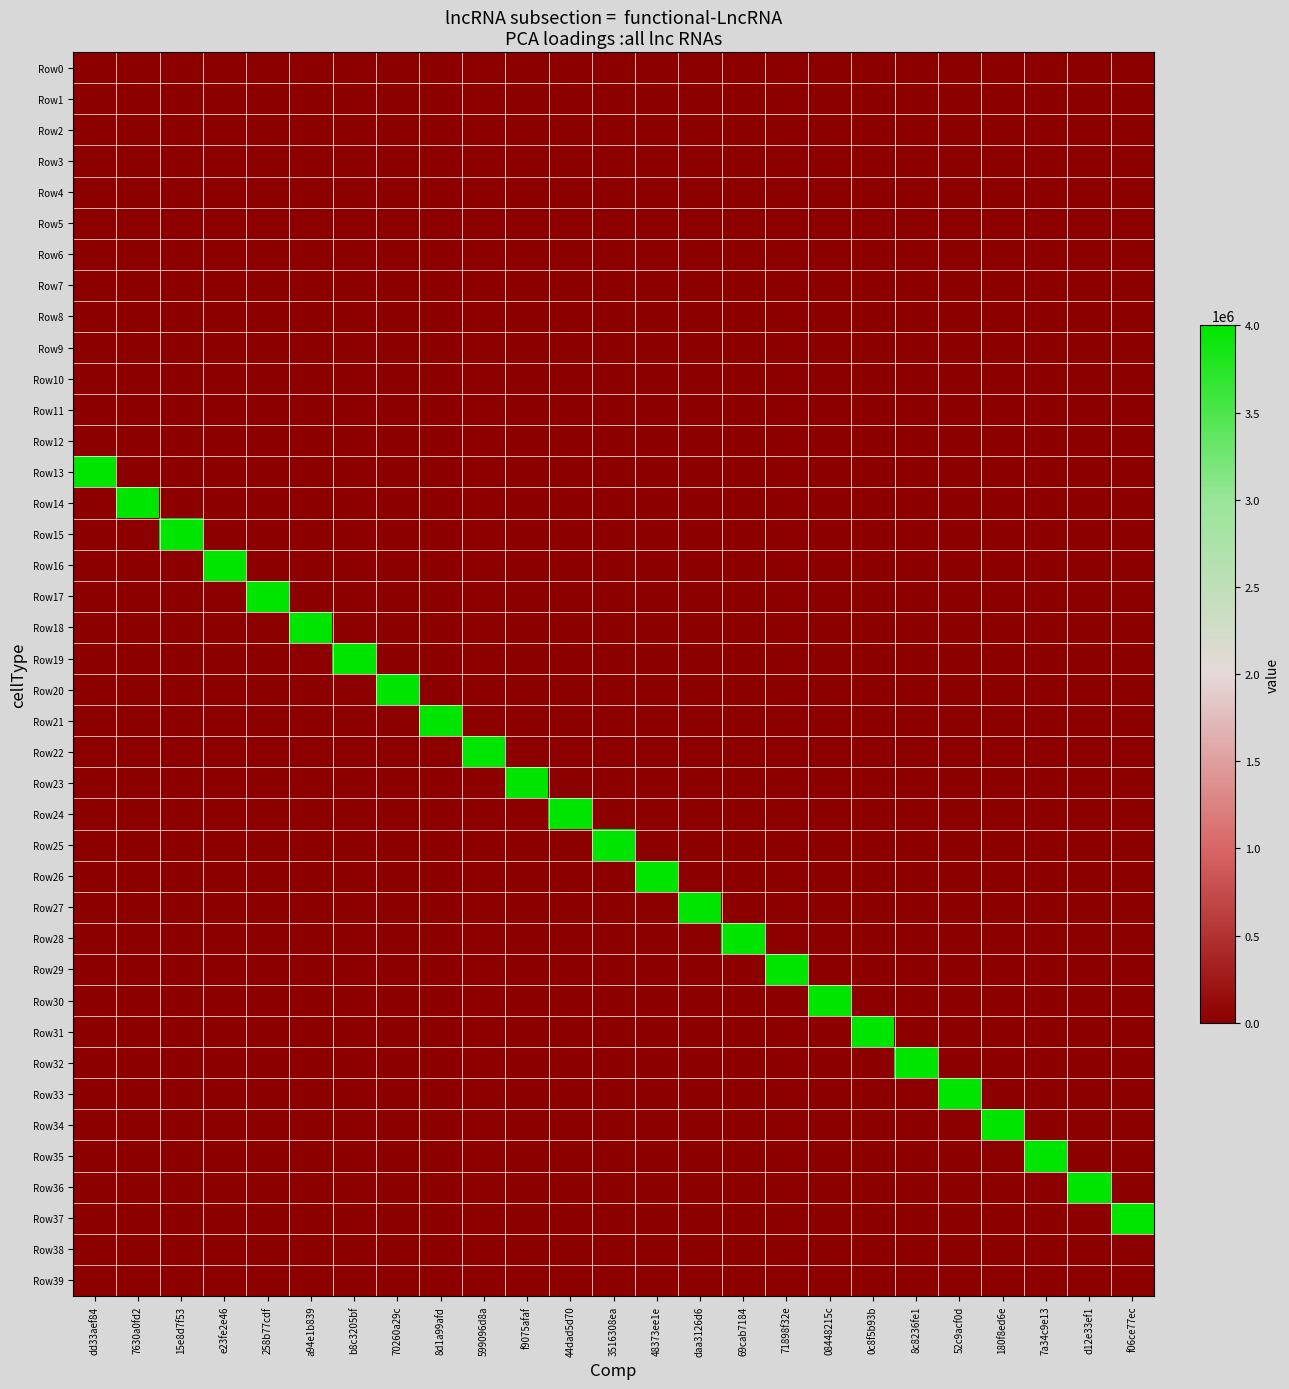

Between 52c9acf0d and 599096d8a, which is larger?

52c9acf0d